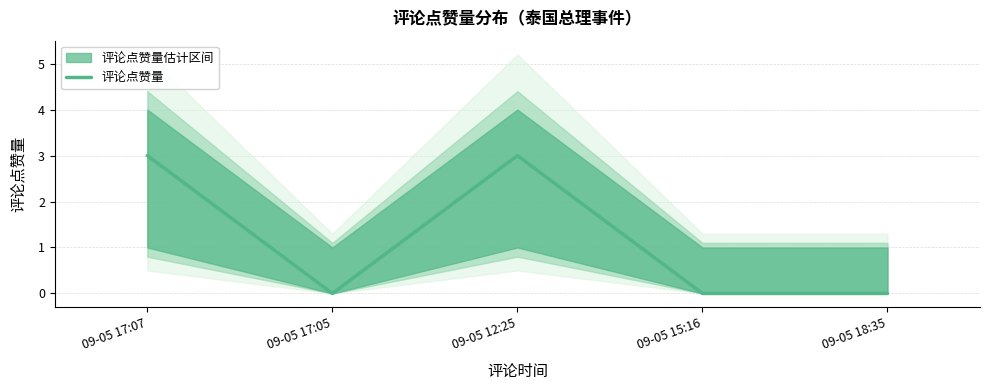

What is the change in value from 09-05 17:07 to 09-05 15:16?

-3